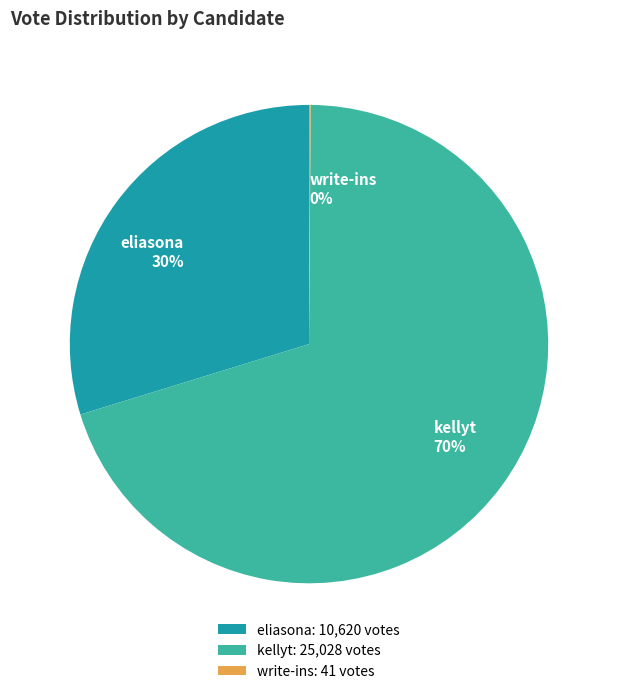

Is the sum of kellyt and eliasona greater than half?

Yes